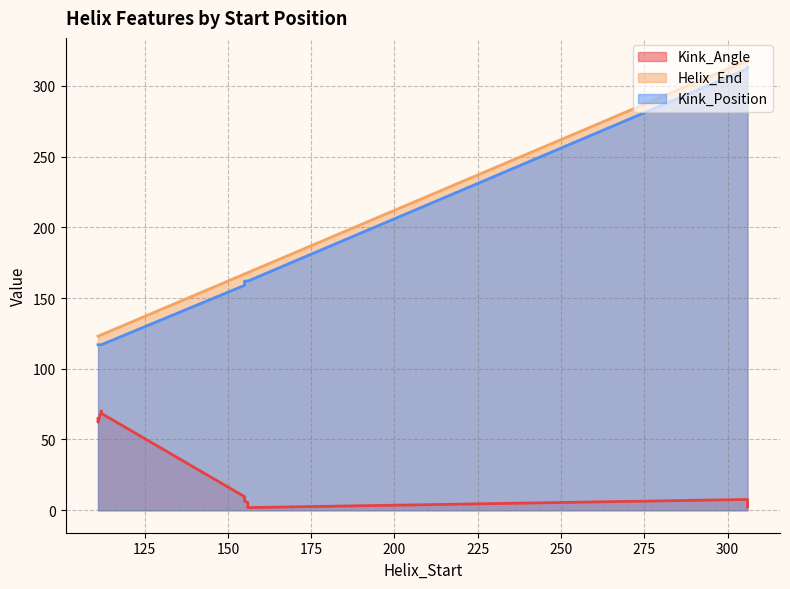

Reading left to right, what are all the values shown in this chart?

Kink_Angle: 64.8	6.6	2.4	70.2	1.9	62.2	9.6	7.6	68.5	5.3
Helix_End: 123.0	167.0	318.0	124.0	168.0	123.0	167.0	318.0	124.0	168.0
Kink_Position: 117.0	162.0	313.0	117.0	162.0	117.0	159.0	312.0	117.0	162.0